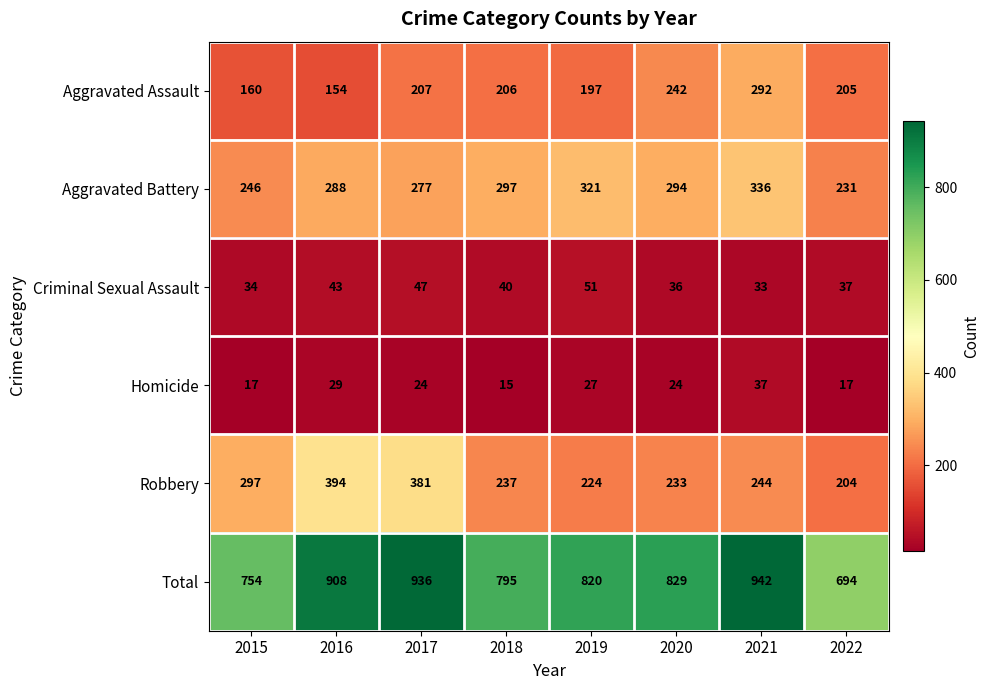

The value of Aggravated Battery at 2022 is 121. True or false?

False